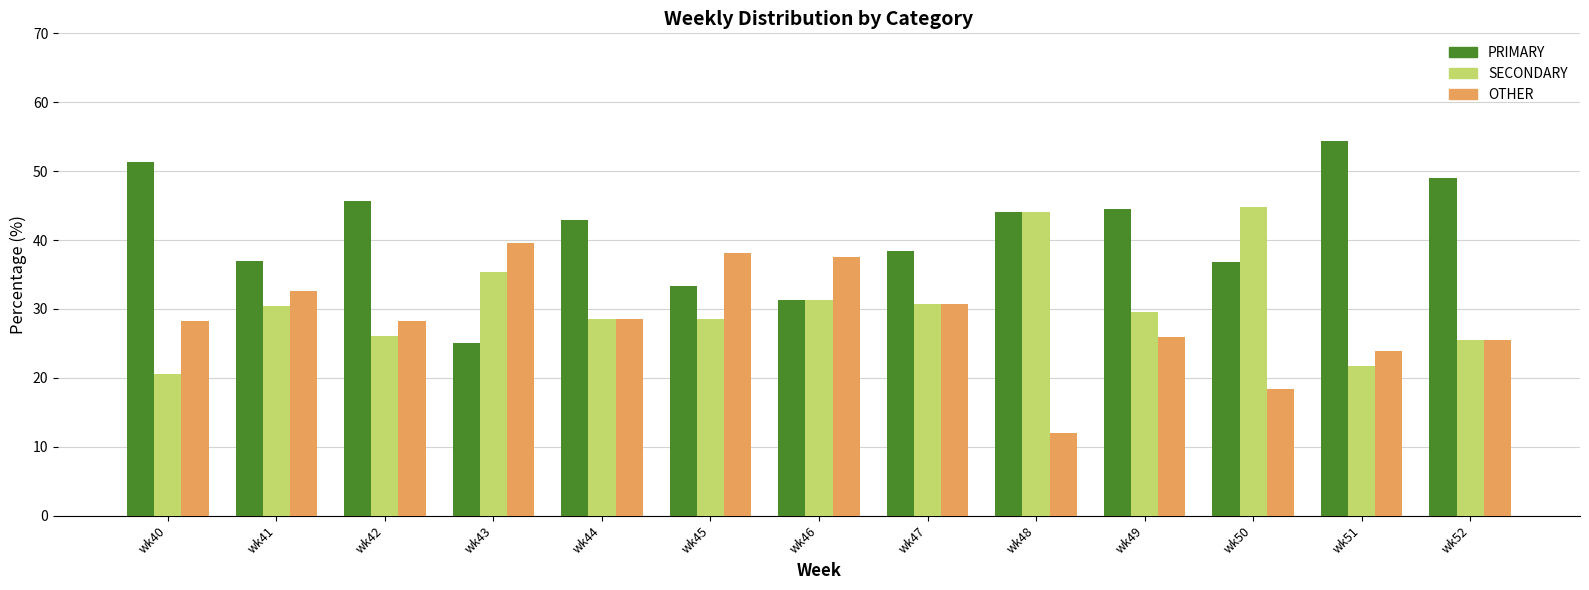

Is the value of PRIMARY at wk52 greater than the value of SECONDARY at wk43?

Yes